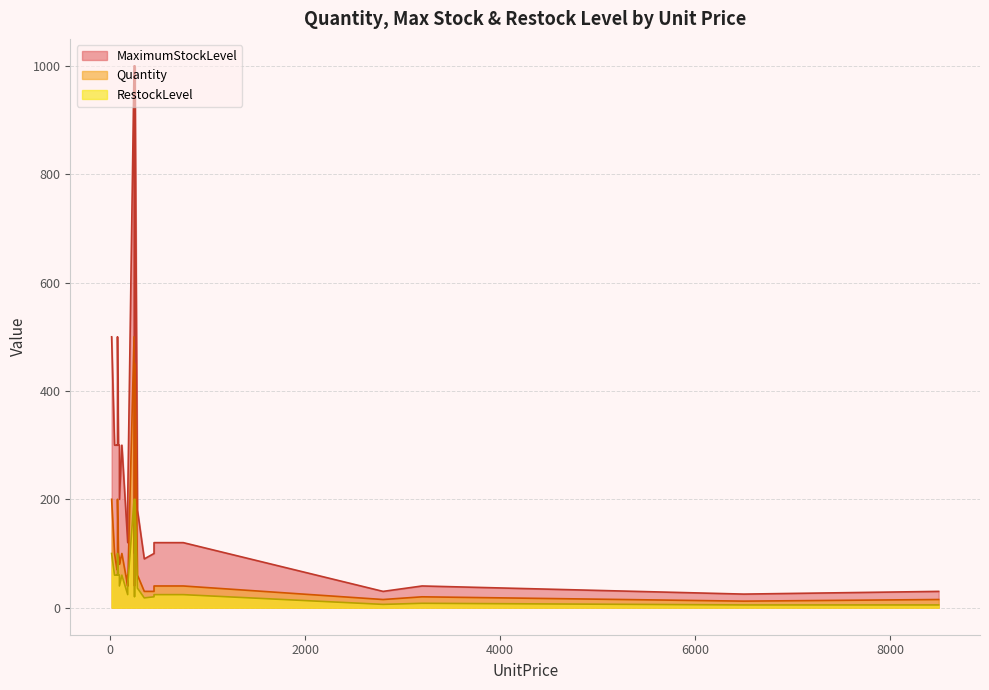

Rank the categories by RestockLevel value from lowest to highest.

8500, 6500, 2800, 3200, 350, 450, 250, 180, 750, 750, 450, 280, 180, 95, 180, 75, 70, 95, 85, 120, 45, 15, 75, 245, 255